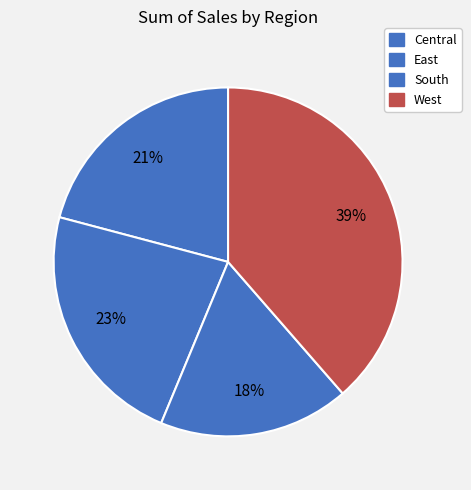

Combined, what portion of the pie is Central and West?

59.5%